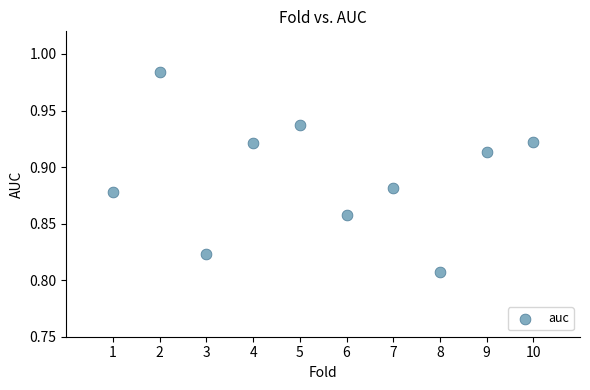

What is the average X value?

5.5